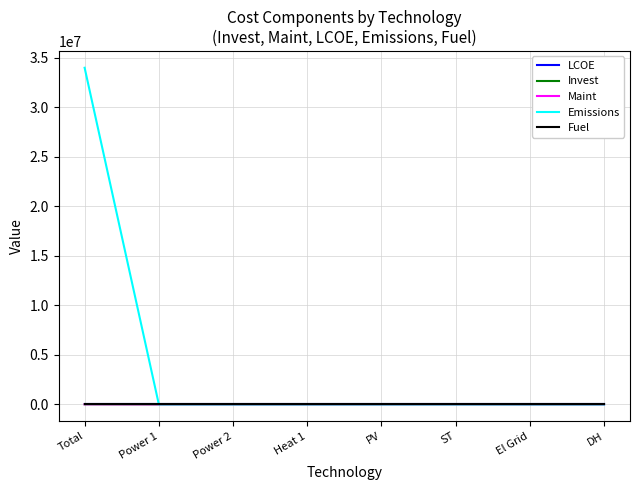

What position from the right is El Grid?

2